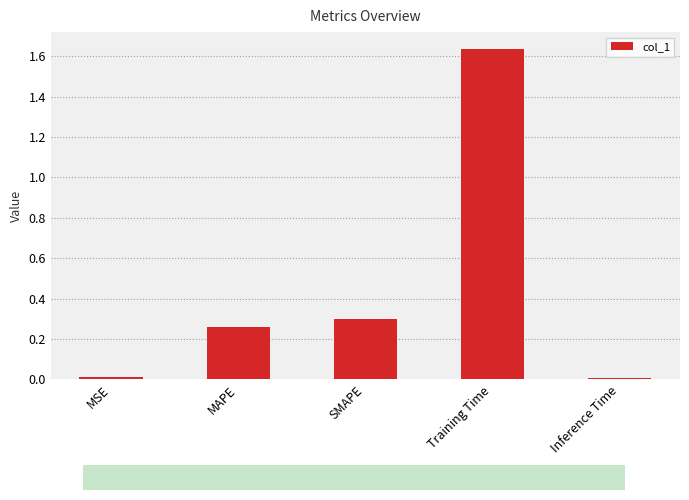

Is it true that the value at MSE is 0.0?

True